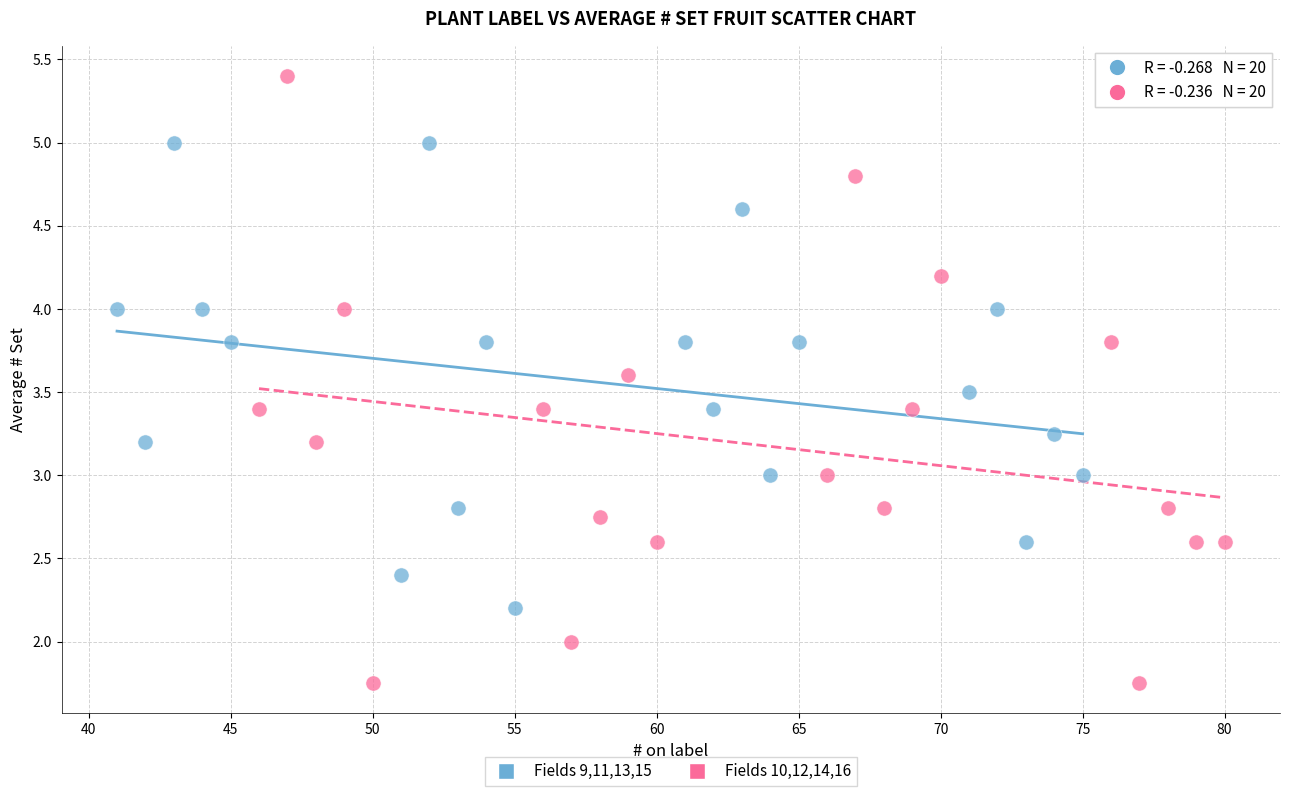

Which series reaches the maximum Y coordinate?

Fields 10,12,14,16